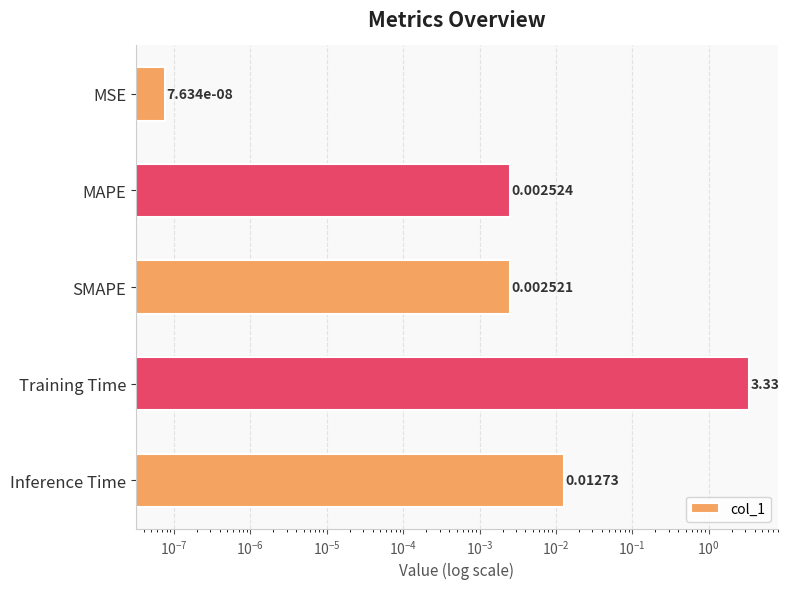

What is the sum of all values?

3.3